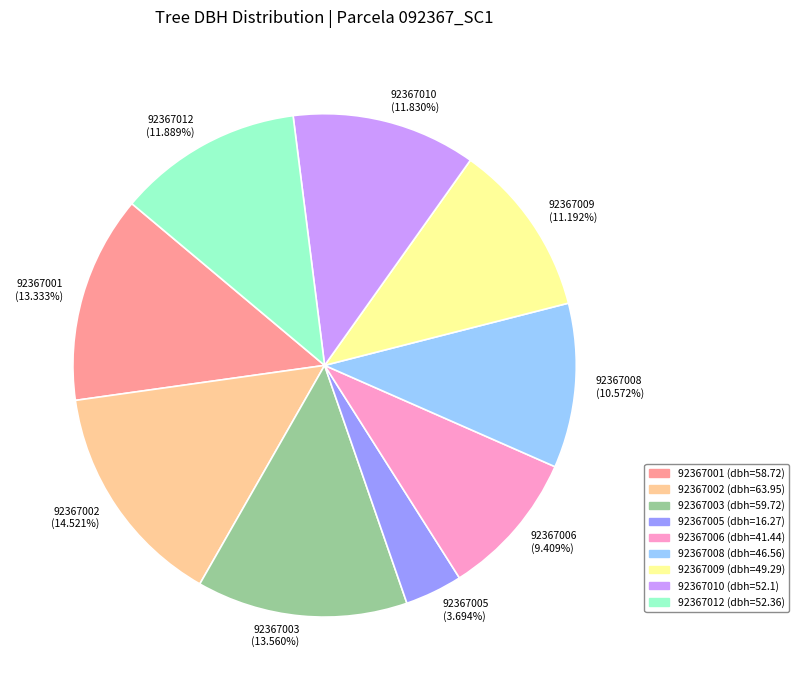

To the nearest percent, what is the combined percentage of 92367006 and 92367001?

23%